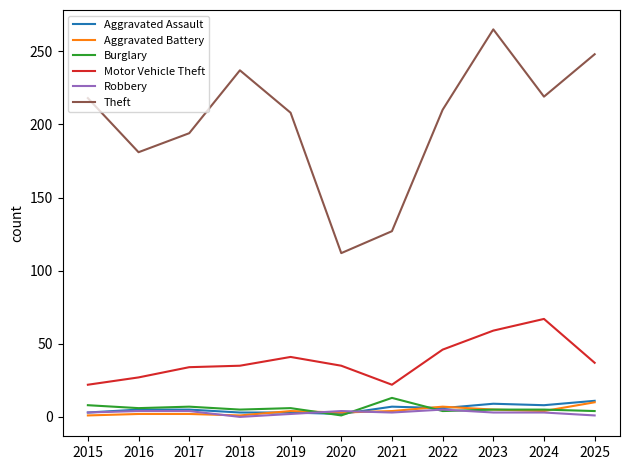

What value does the Theft series have at 2016, to the nearest 10?

180